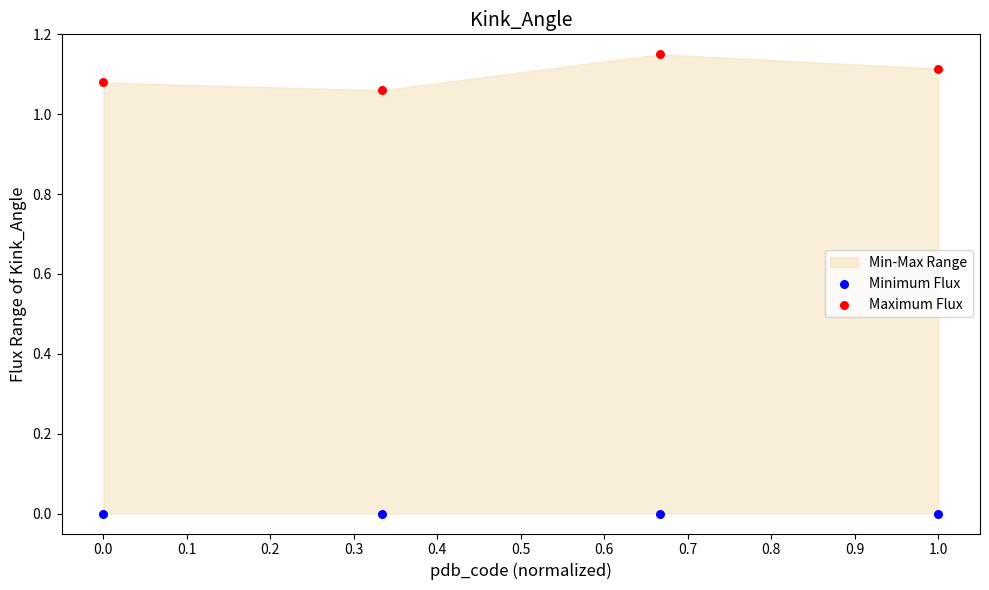

Across all data points, what is the average X value?

0.5